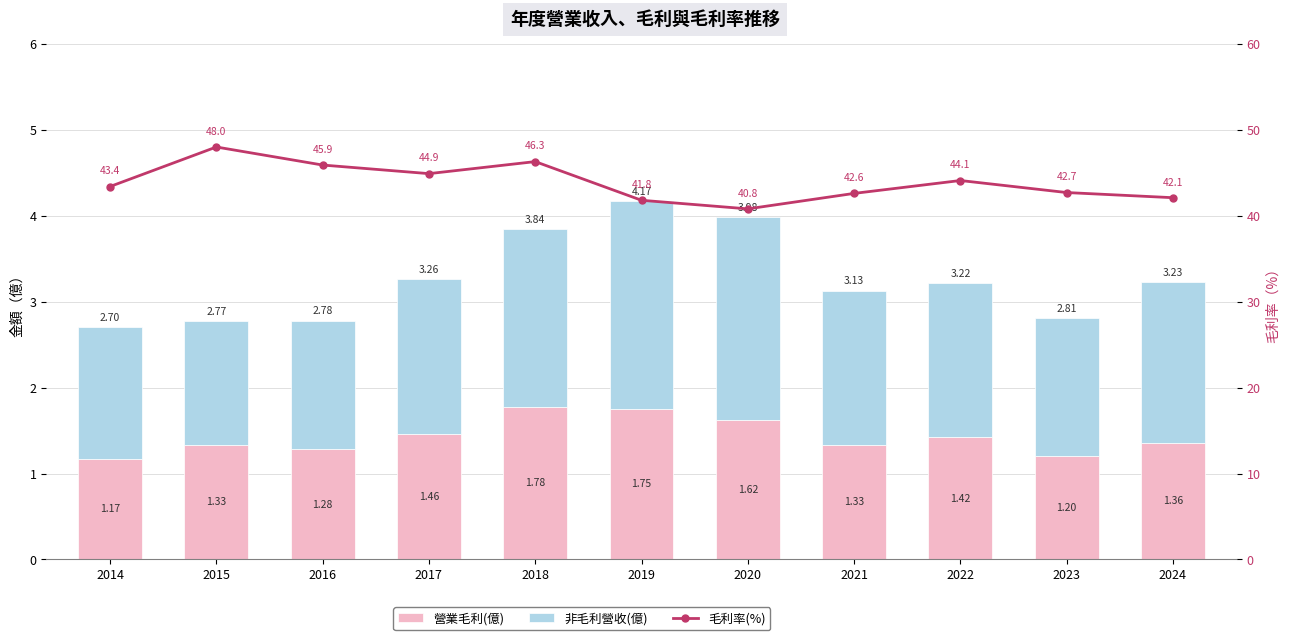

What is the total value across all series at 2017?

48.2